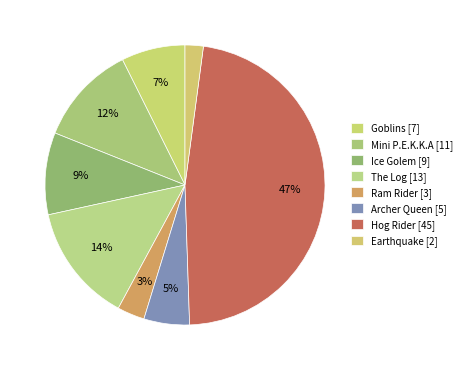

Rank the categories by value from lowest to highest.

Earthquake, Ram Rider, Archer Queen, Goblins, Ice Golem, Mini P.E.K.K.A, The Log, Hog Rider